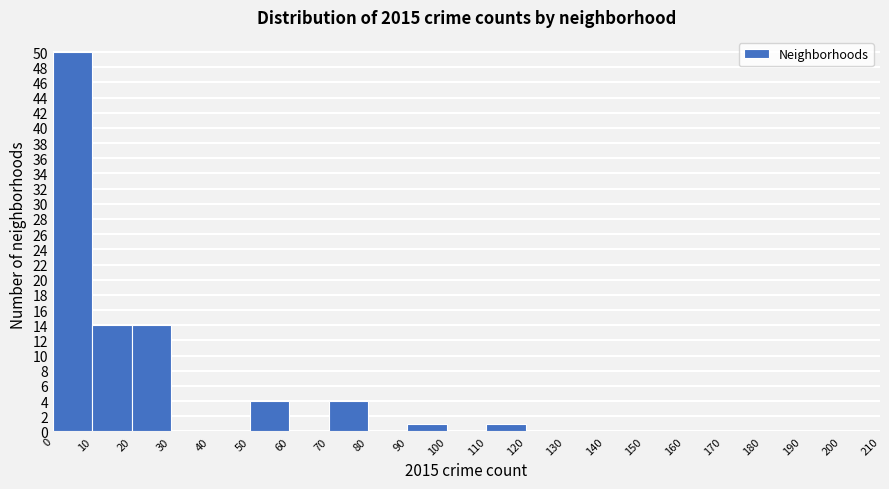

How tall is the bar that spans 10 to 20 on the x-axis? The values are not printed on the chart, so give them approximately, as read against the axis.

14